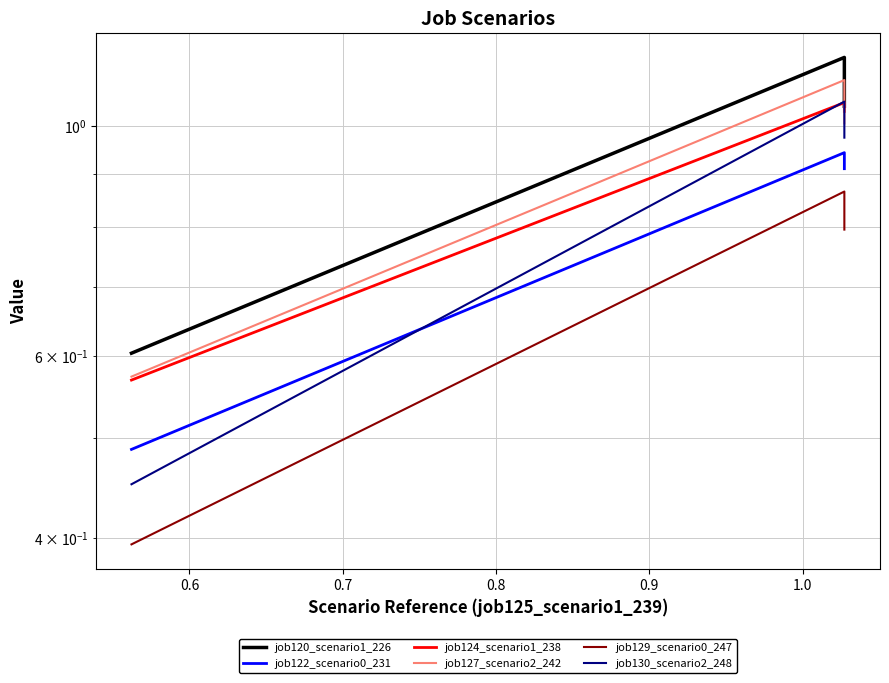

Which series has the largest total across all categories?

job120_scenario1_226